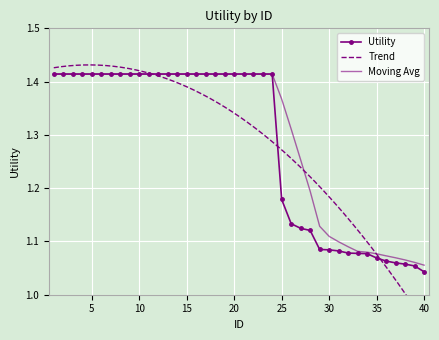

What is the minimum value shown in the chart?

1.0